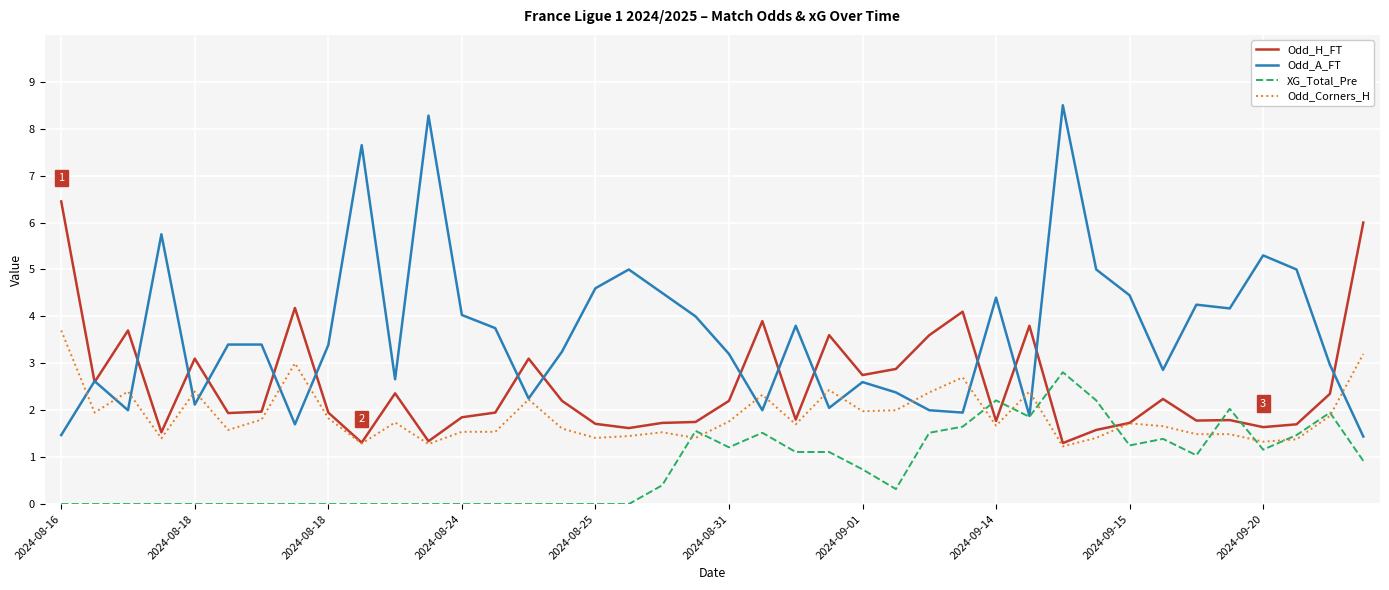

What are all the series names shown in the legend?

Odd_H_FT, Odd_A_FT, XG_Total_Pre, Odd_Corners_H